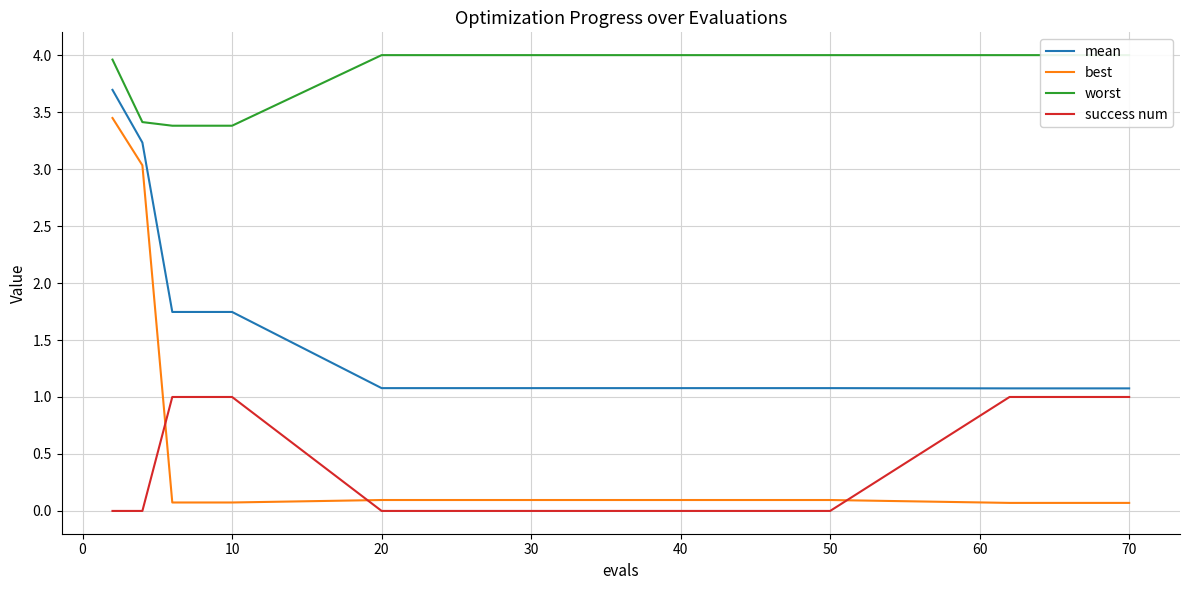

The mean series shows 1.1 at 40. True or false?

True